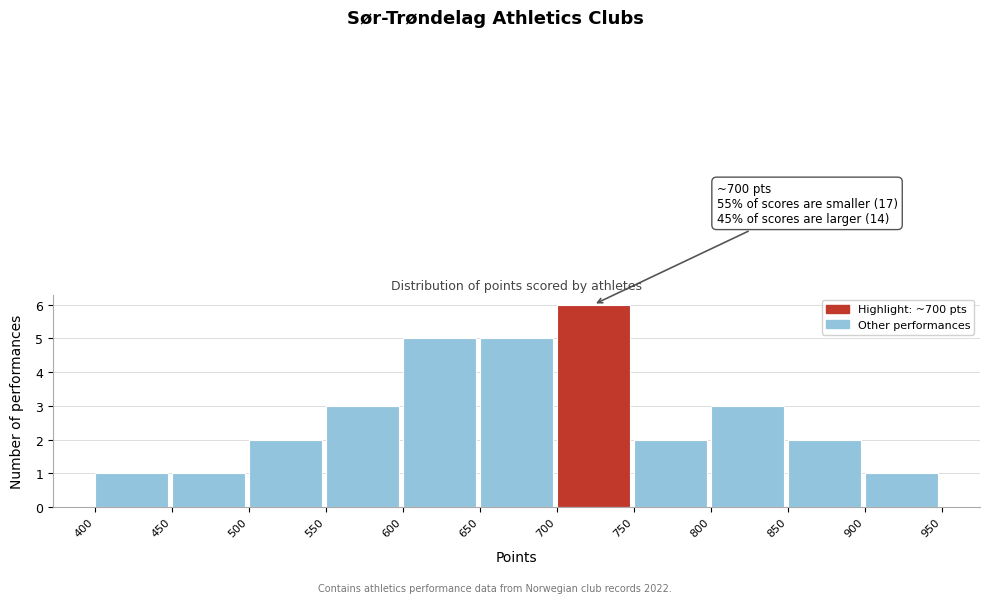

Which range on the x-axis has the tallest bar?

700 to 750